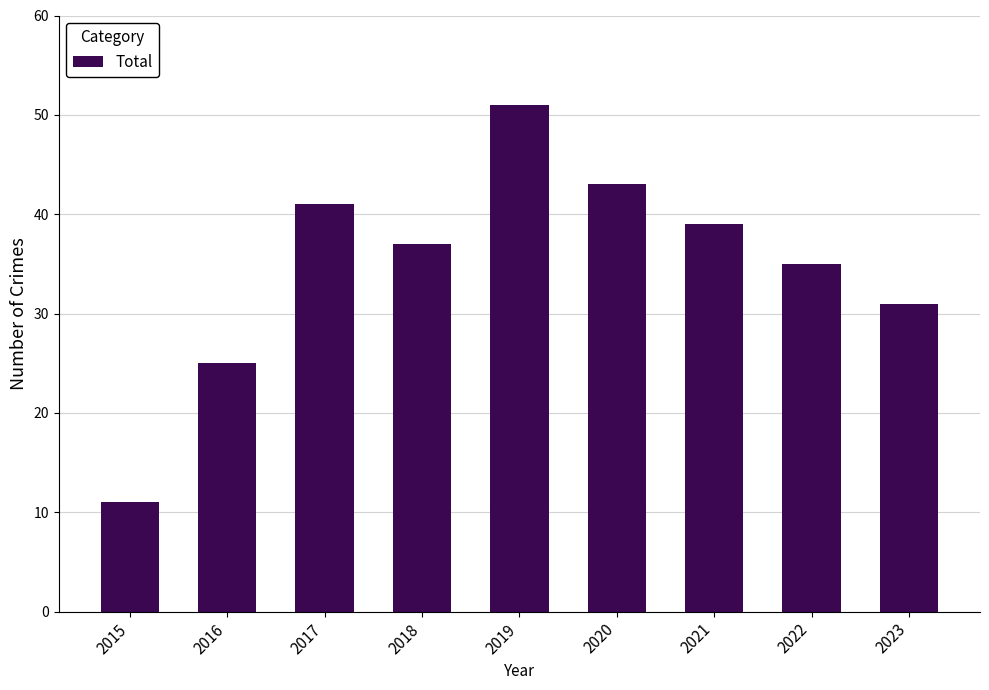

Reading left to right, what are all the values shown in this chart?

11	25	41	37	51	43	39	35	31